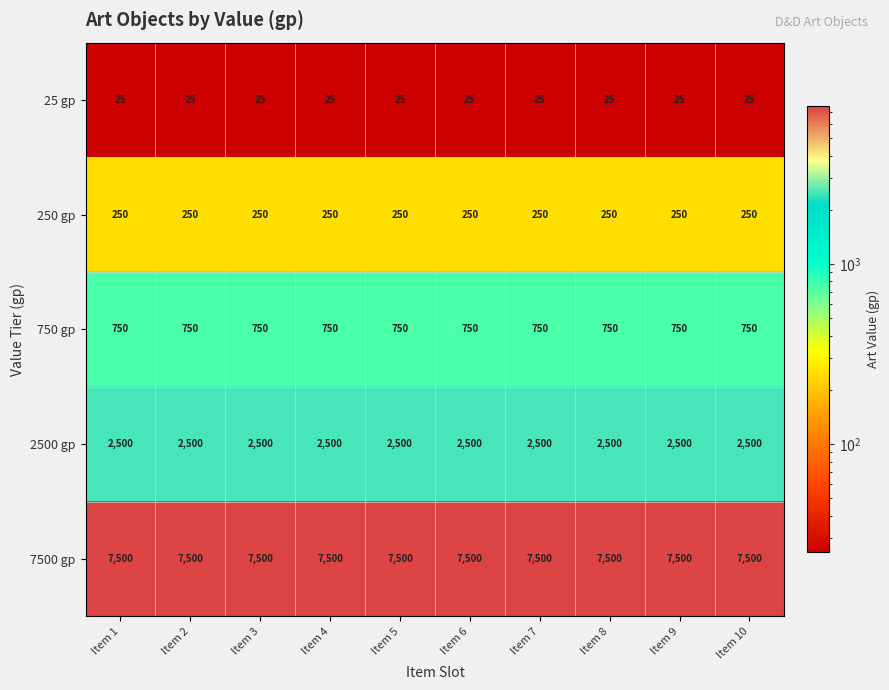

What is the difference between the highest and lowest values at Item 3?

7475